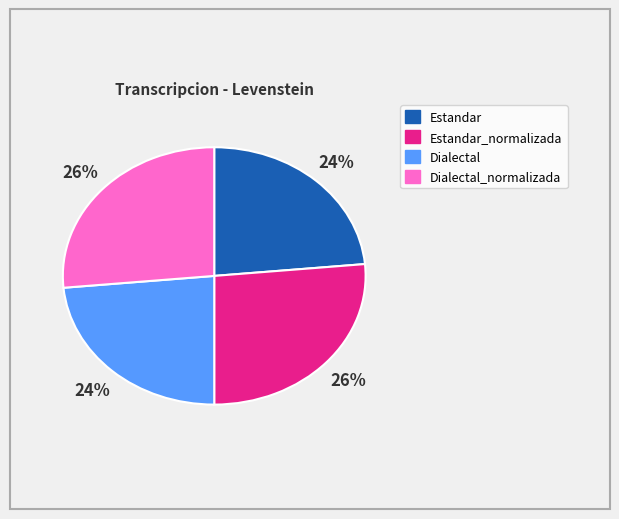

Which has a higher value, Estandar or Dialectal_normalizada?

Dialectal_normalizada